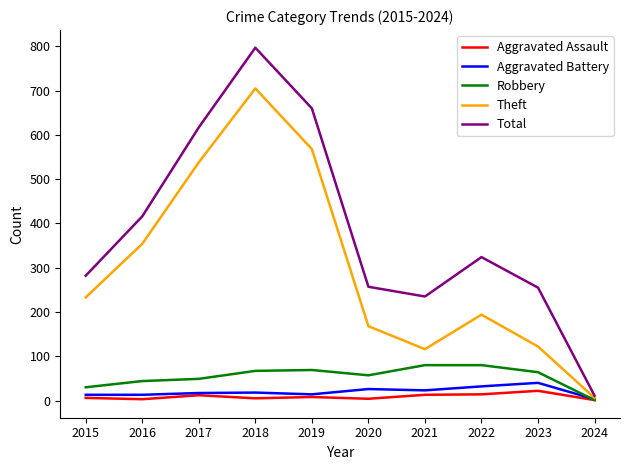

Which series has the largest total across all categories?

Total